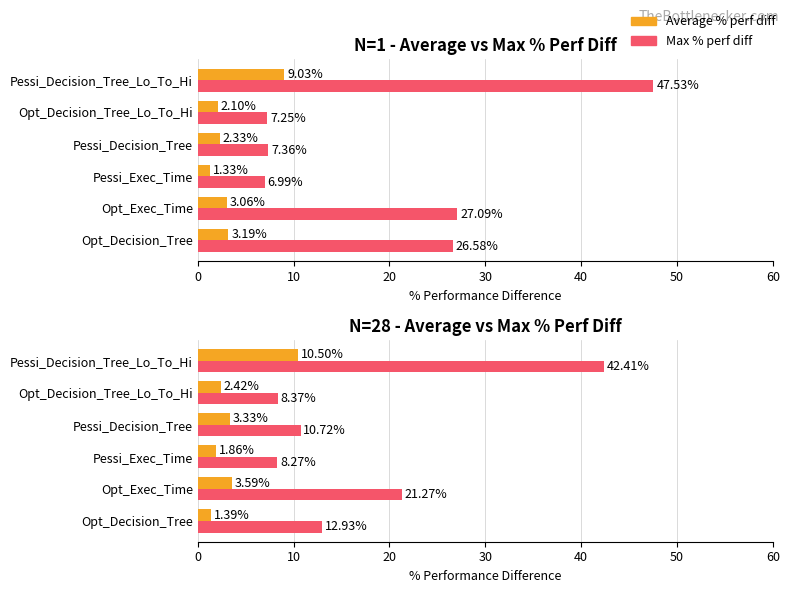

What is the value of the Max % perf diff bar at the 6th from the left?

42.4